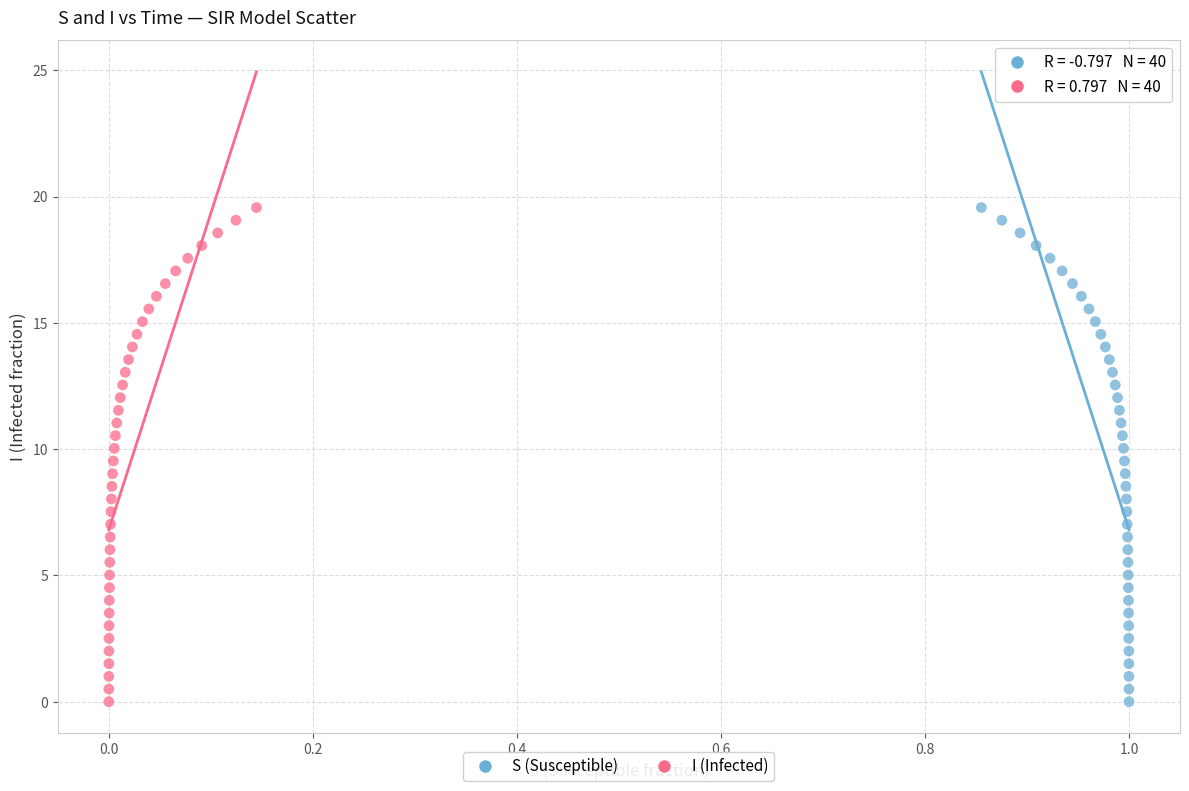

What are all the series names shown in the legend?

S (Susceptible), I (Infected)